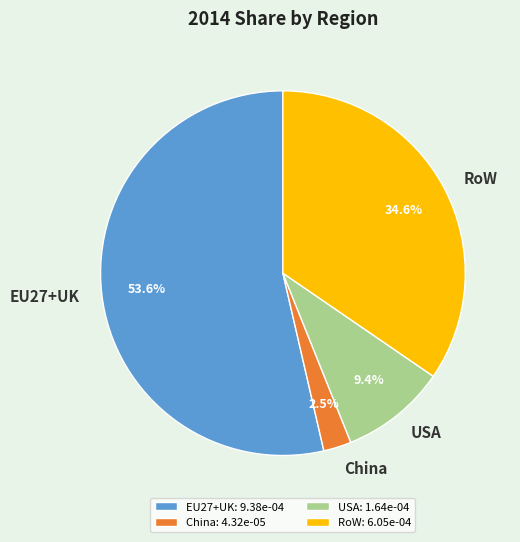

Which category has the biggest portion of the pie?

EU27+UK